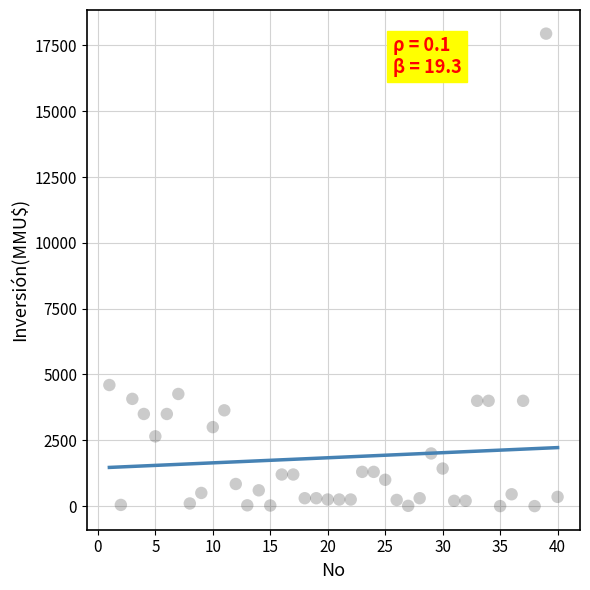

What Y value in the scatter plot is closest to 8975?

4600